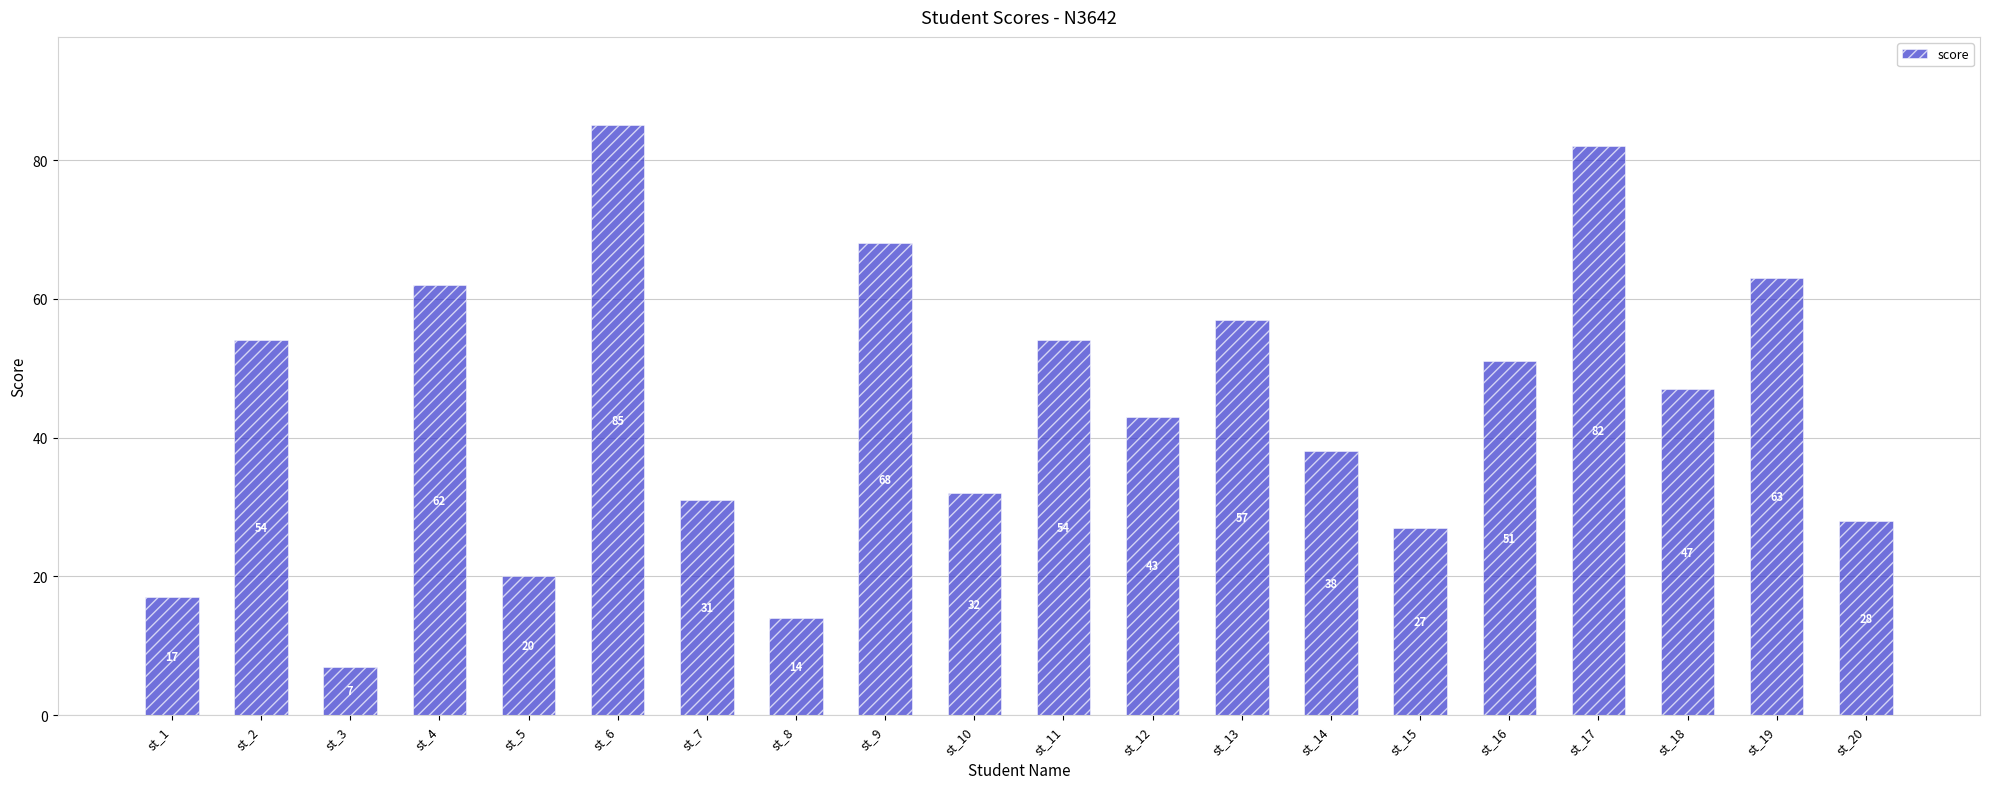

True or false: the data shows 18 at st_8.

False